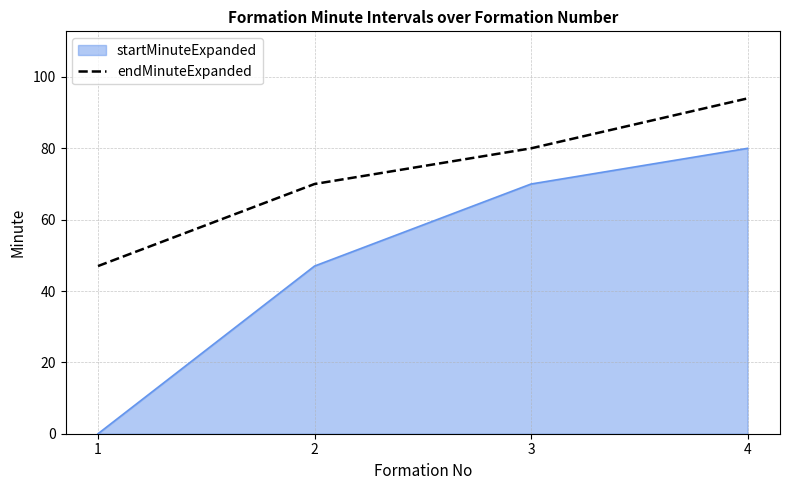

True or false: startMinuteExpanded has a value of 70 at 3.

True